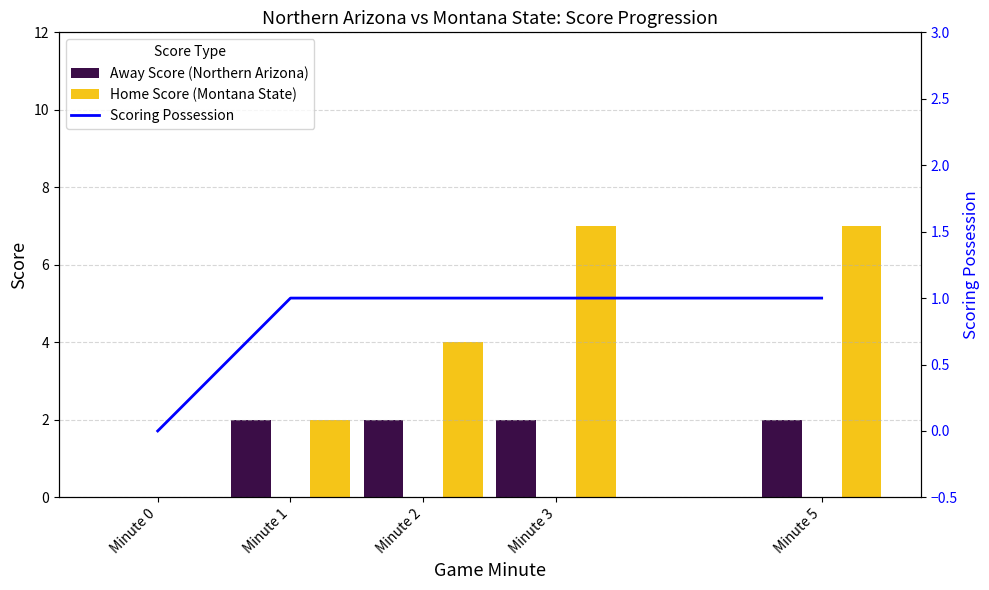

The Scoring Possession series shows -1 at Minute 0. True or false?

False